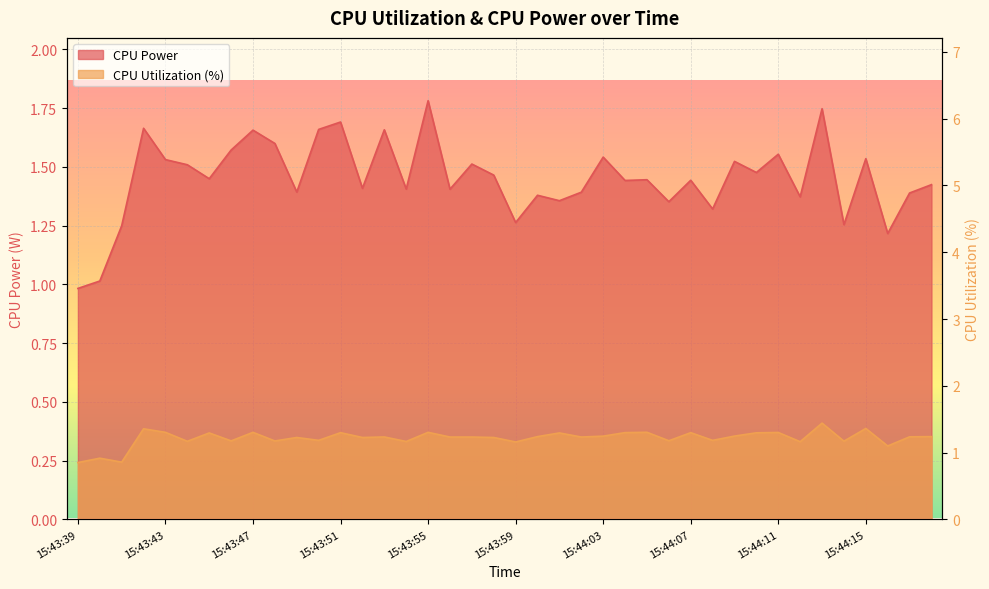

What is the difference between the highest and lowest values at 15:44:13?

0.3